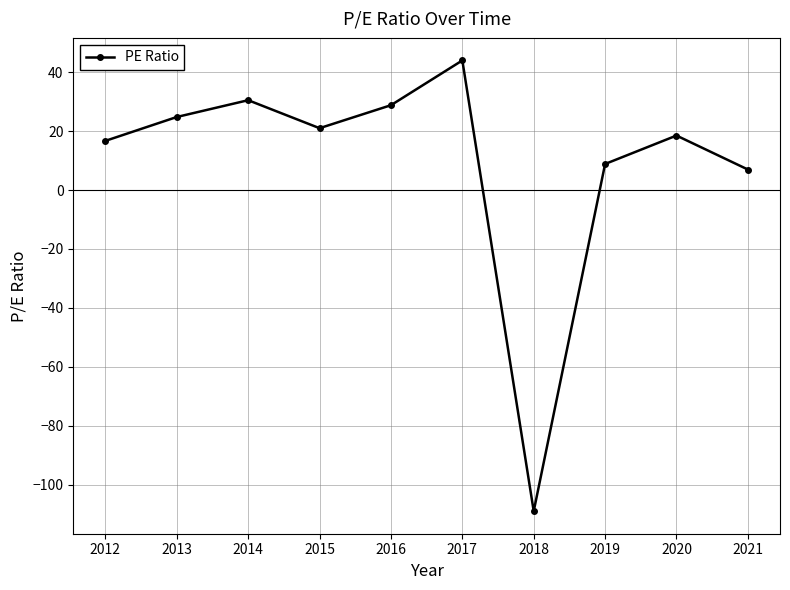

At which label is the value closest to -32?

2021